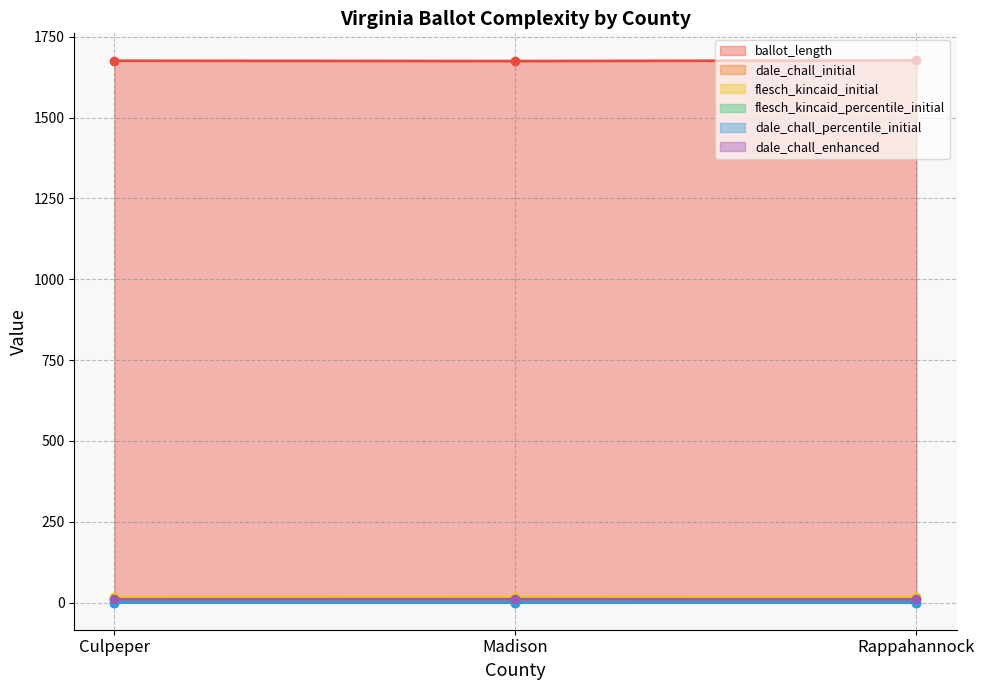

What is the difference between the highest and lowest values at Rappahannock?

1677.0